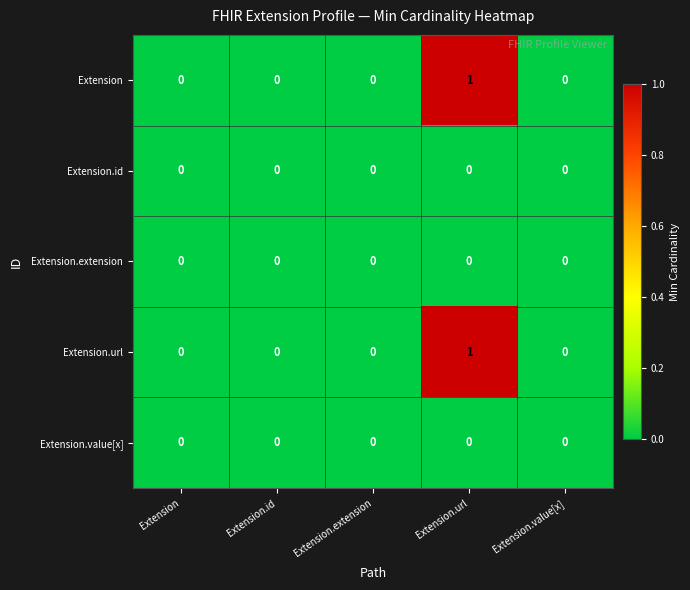

At which category is the sum across all series the highest?

Extension.url